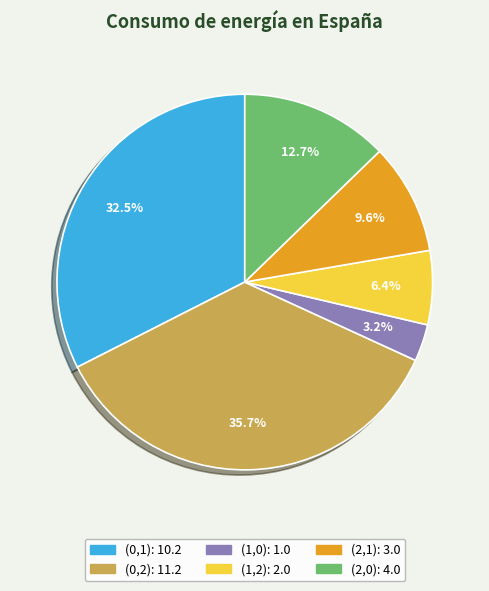

Does (1,2) represent more than half of the total?

No